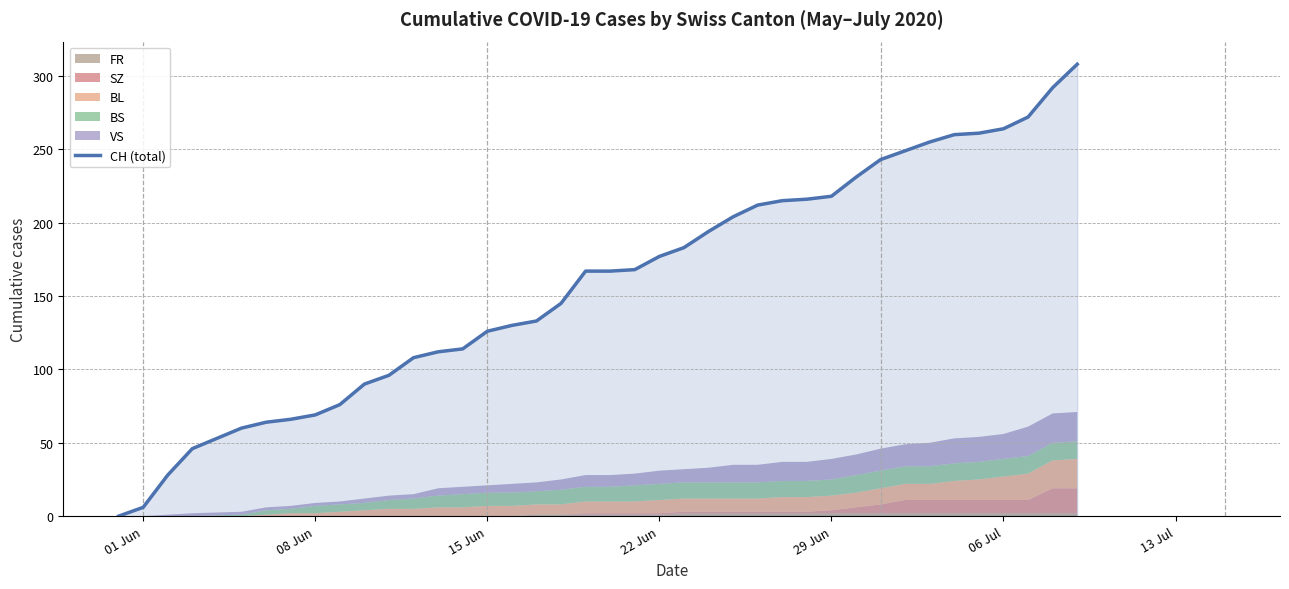

What is the highest value of the CH (total) series?

308